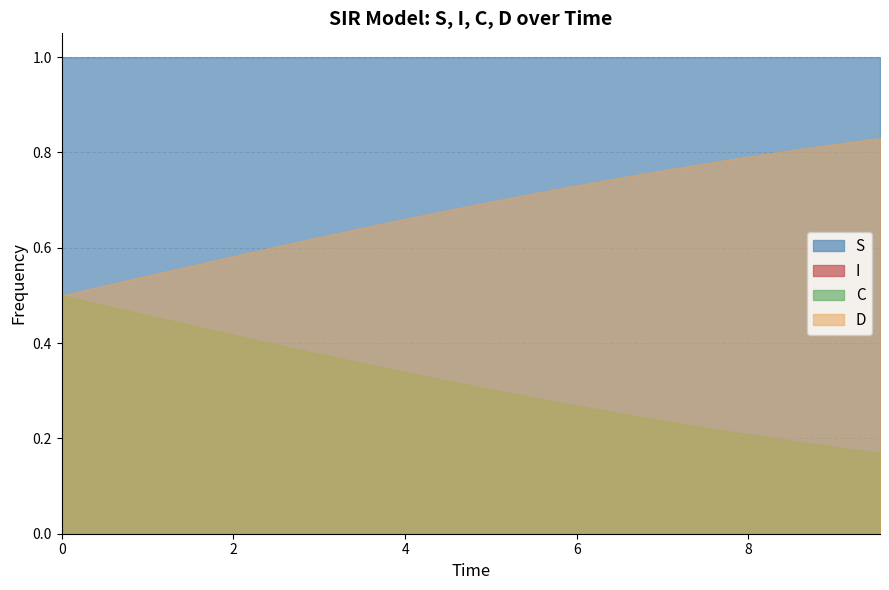

How many series are shown in this chart?

4